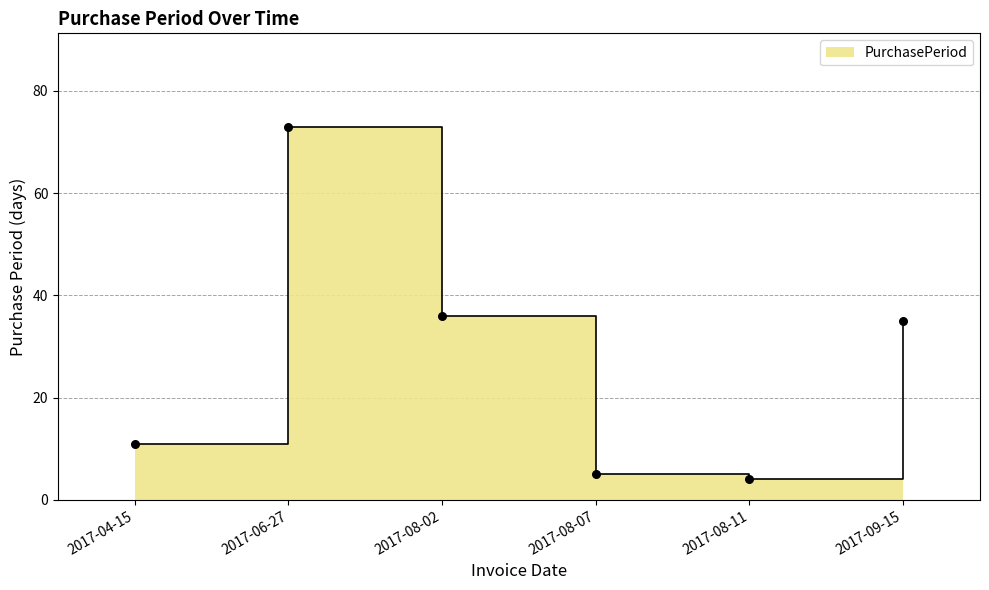

Between 2017-08-02 and 2017-04-15, which is larger?

2017-08-02